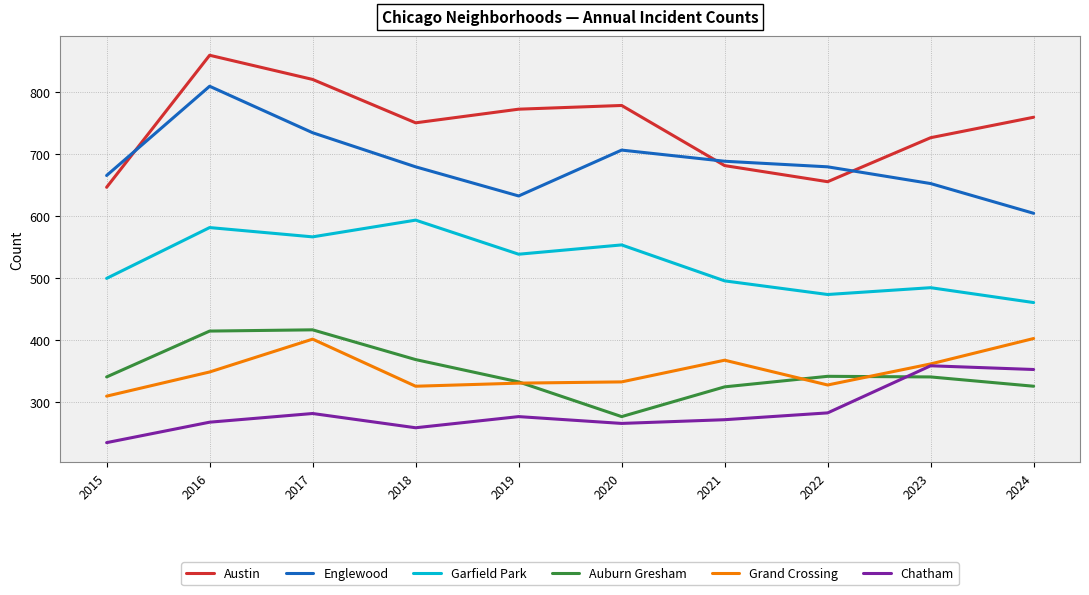

What is the maximum value shown in the chart?

859